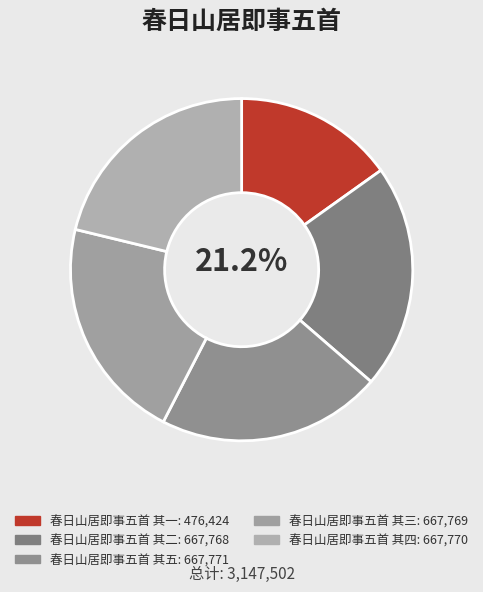

Which slice is the largest?

春日山居即事五首 其五